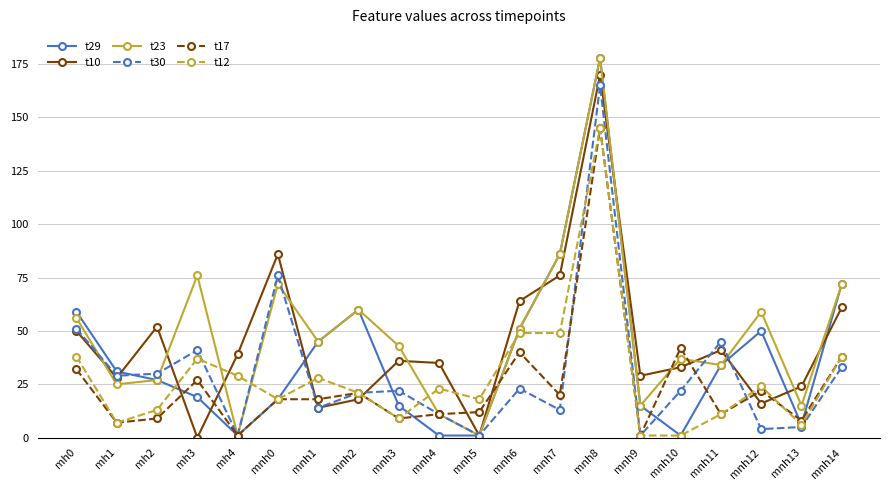

Reading left to right, extract all data points from this chart.

t29: 59	31	27	19	1	18	45	60	15	1	1	51	86	178	15	1	34	50	6	72
t10: 50	28	52	0	39	86	14	18	36	35	1	64	76	170	29	33	41	16	24	61
t23: 56	25	27	76	1	72	45	60	43	11	1	51	86	178	15	37	34	59	15	72
t30: 51	29	30	41	1	76	14	21	22	11	1	23	13	165	1	22	45	4	5	33
t17: 32	7	9	27	1	18	18	21	9	11	12	40	20	145	1	42	11	22	8	38
t12: 38	7	13	37	29	18	28	21	9	23	18	49	49	145	1	1	11	24	6	38